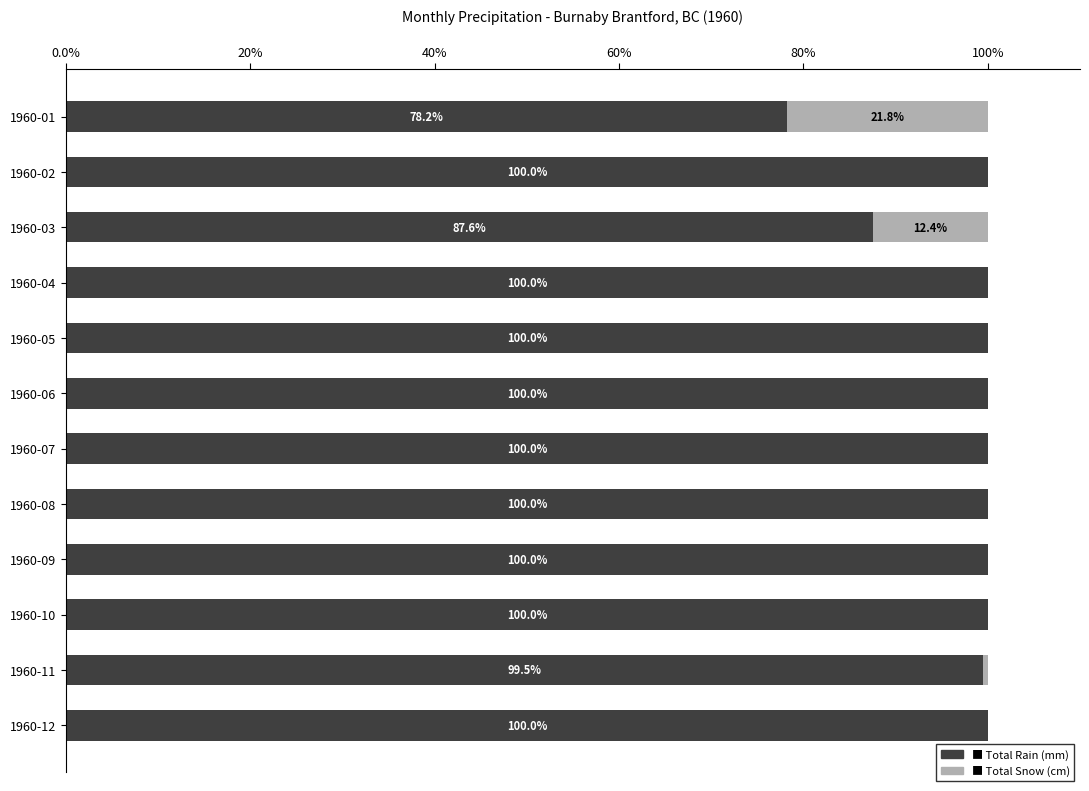

What is the total value across all series at 1960-04?

100.0